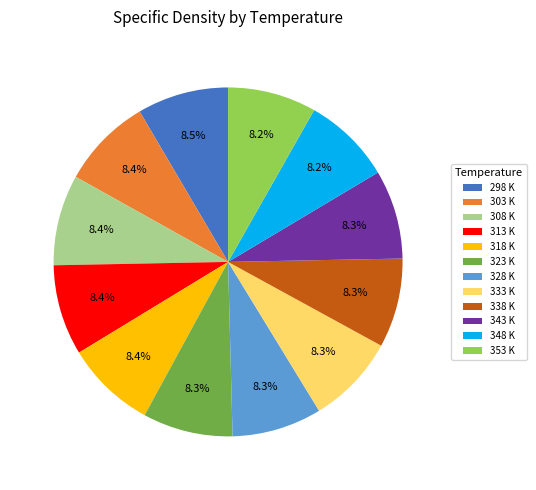

Is there a majority slice in this chart?

No